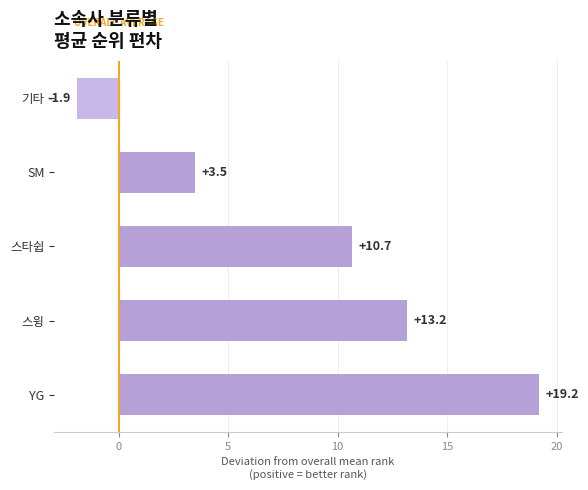

Is it true that the value at SM is 4.8?

False